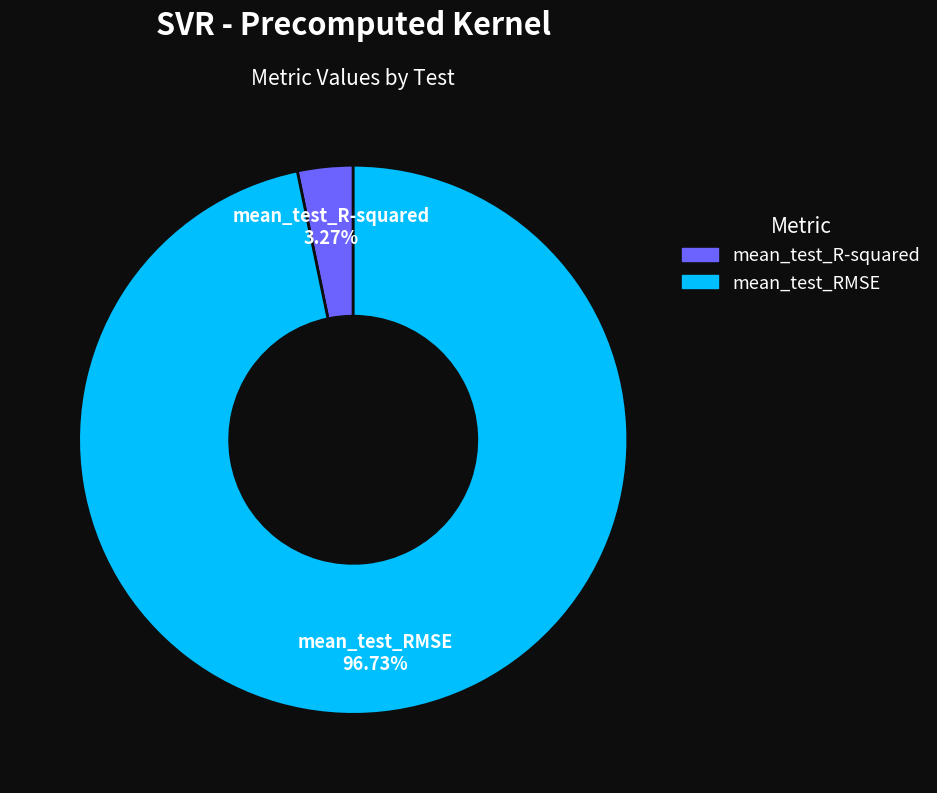

To the nearest percent, what is the difference between the largest and smallest slice percentages?

93%